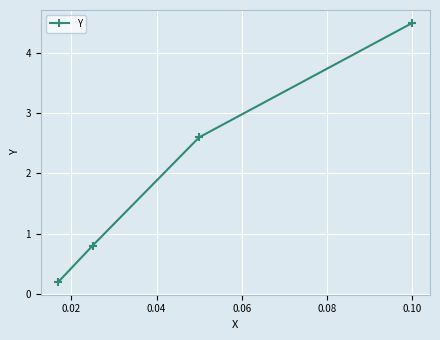

Reading left to right, extract all data points from this chart.

0.2	0.8	2.6	4.5